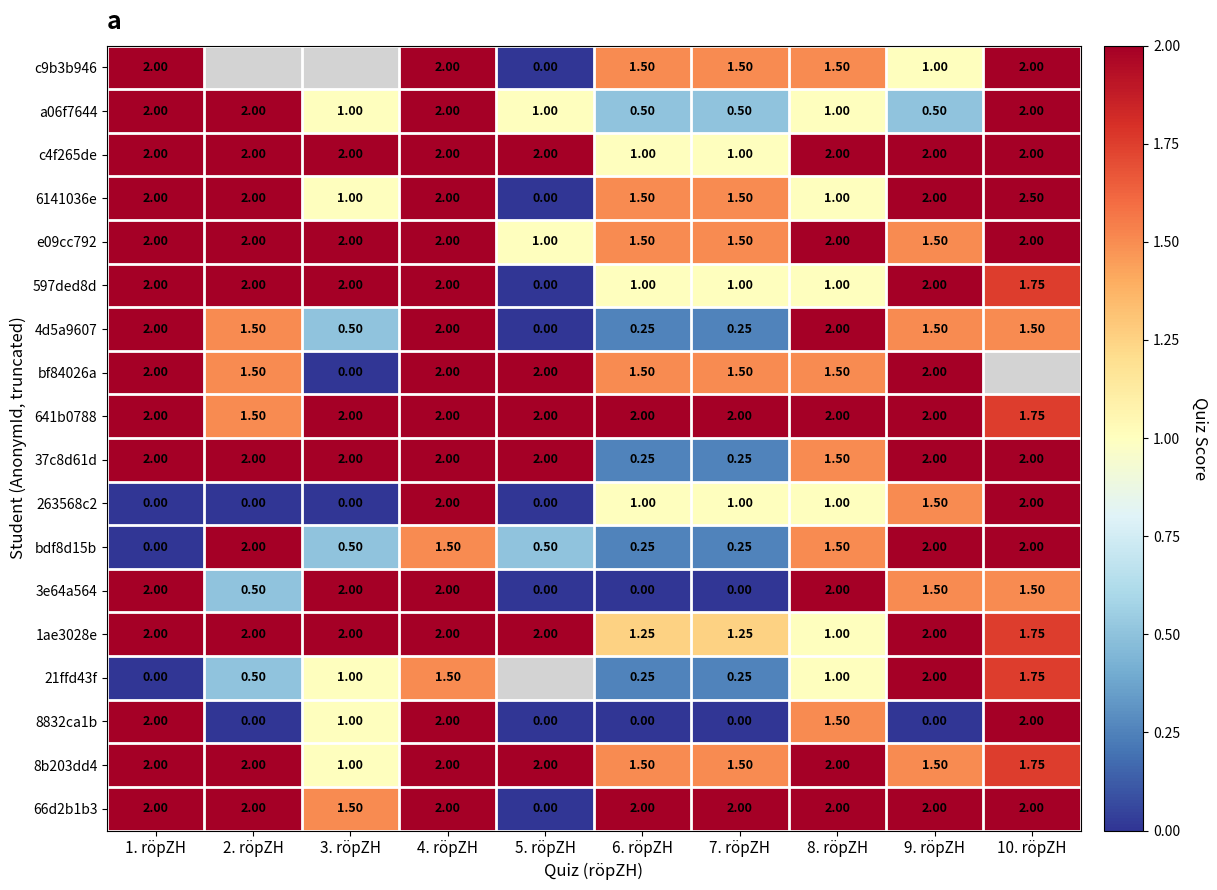

The 3e64a564 series shows 2.0 at 3. röpZH. True or false?

True